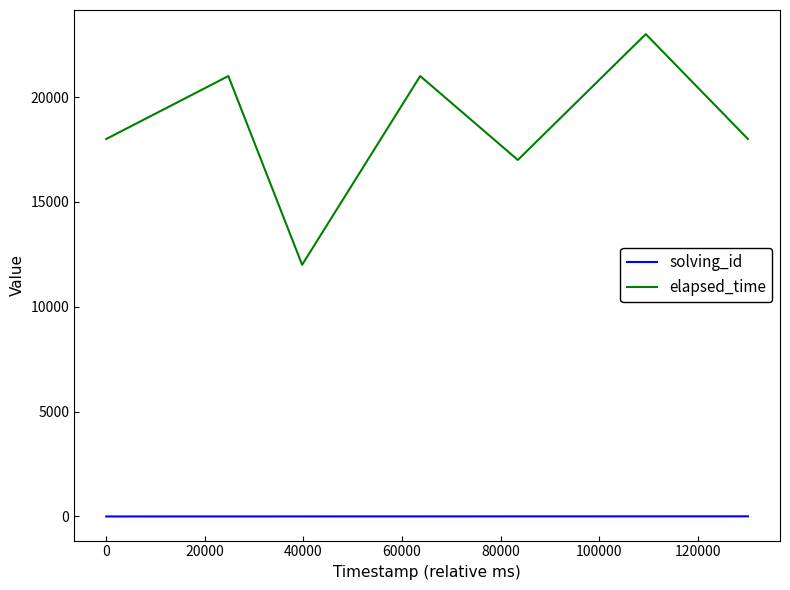

What is the sum of all elapsed_time values?

130000